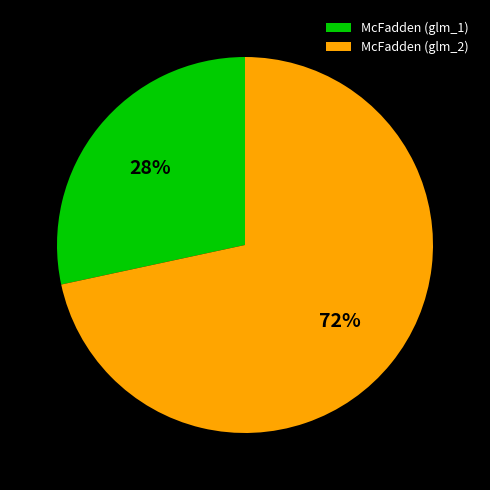

To the nearest percent, what percentage of the pie is McFadden (glm_1)?

28%